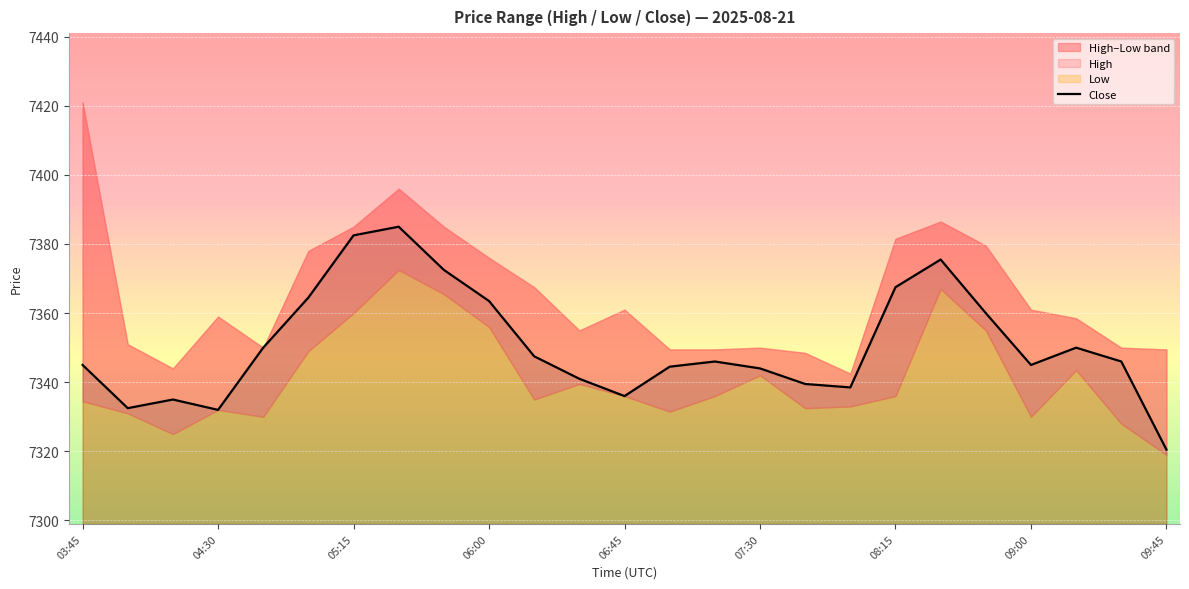

What is the smallest value displayed?

7320.5